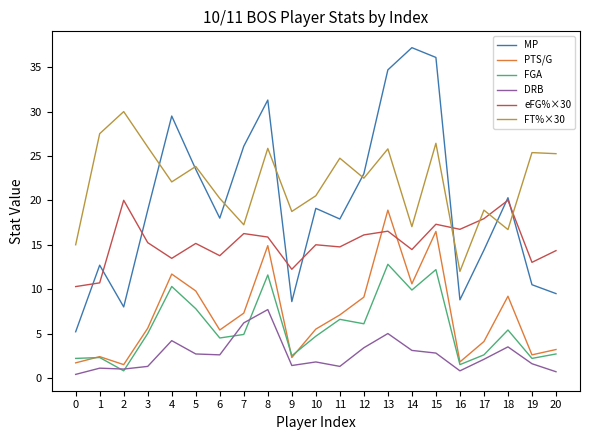

What is the difference between the second highest and minimum values in the FT%×30 series?

15.5